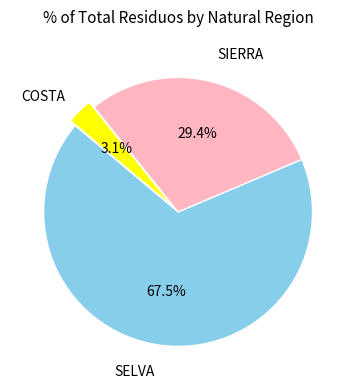

How many segments does this pie chart have?

3